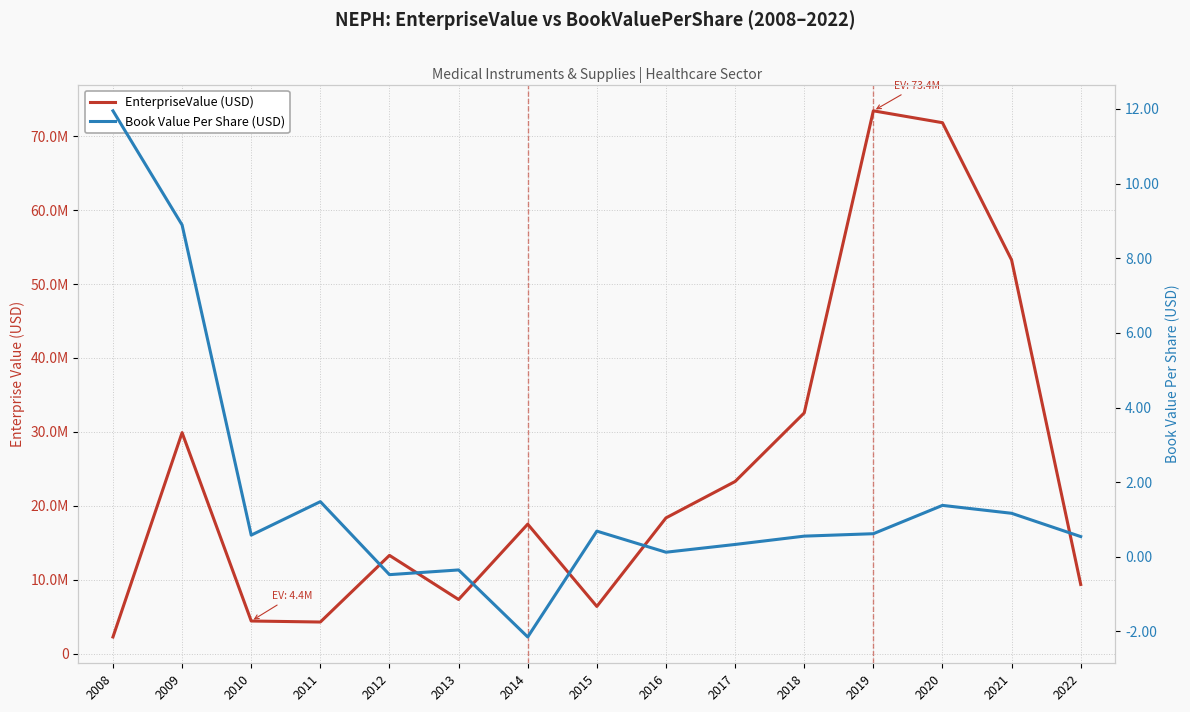

True or false: EnterpriseValue (USD) and Book Value Per Share (USD) cross at least once.

False